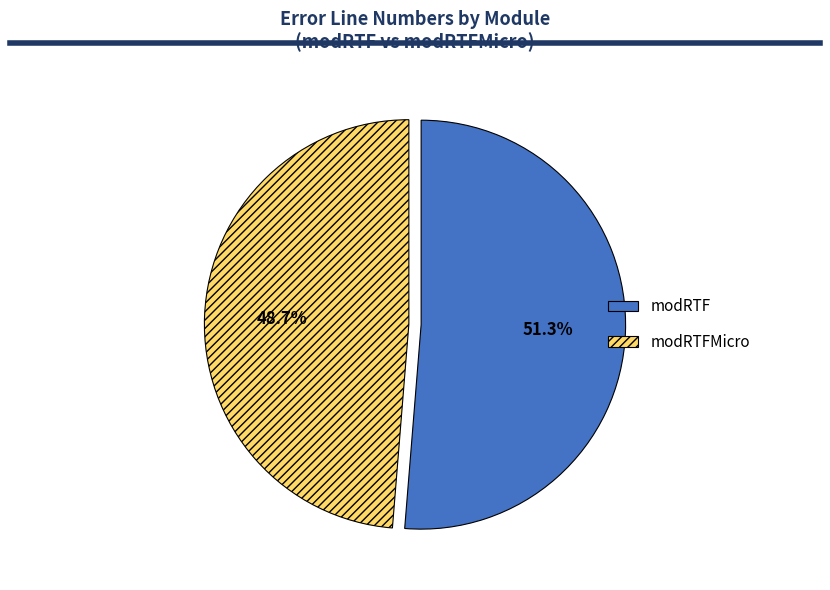

What percentage do modRTFMicro and modRTF together represent?

100.0%